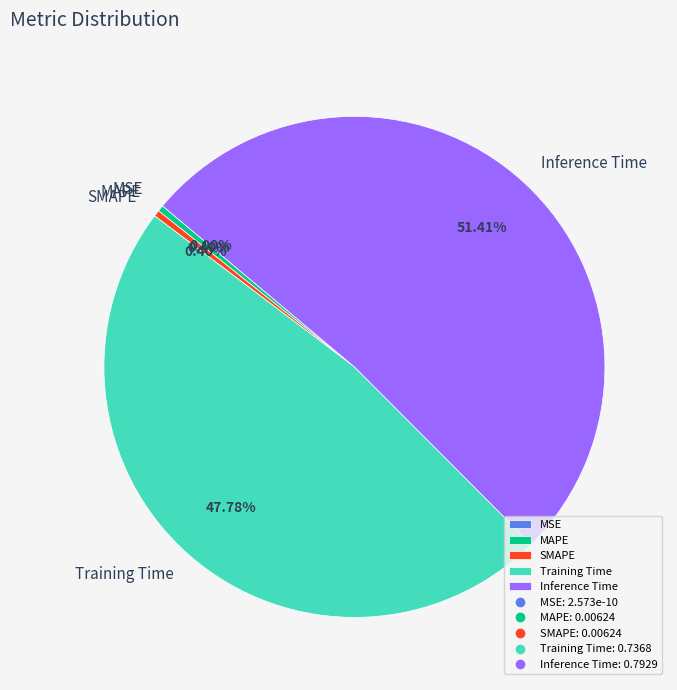

To the nearest percent, what is the difference between the largest and smallest slice percentages?

51%